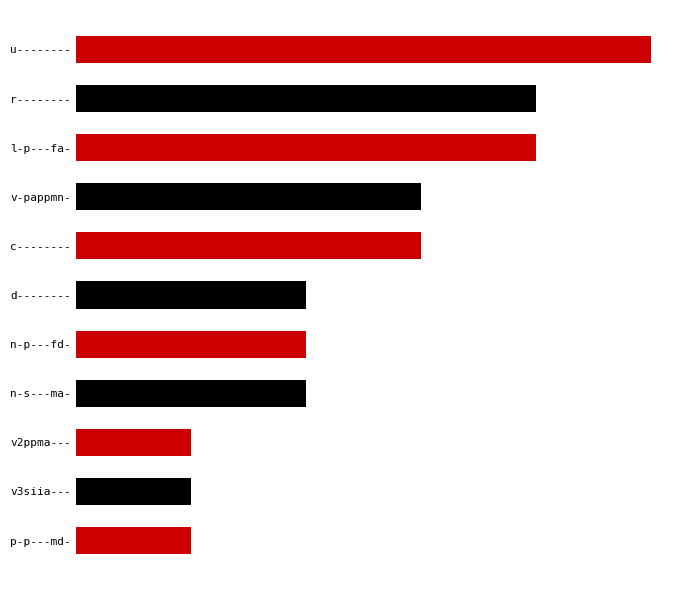

List the labels in order of value, smallest first.

v2ppma---, v3siia---, p-p---md-, d--------, n-p---fd-, n-s---ma-, v-pappmn-, c--------, r--------, l-p---fa-, u--------